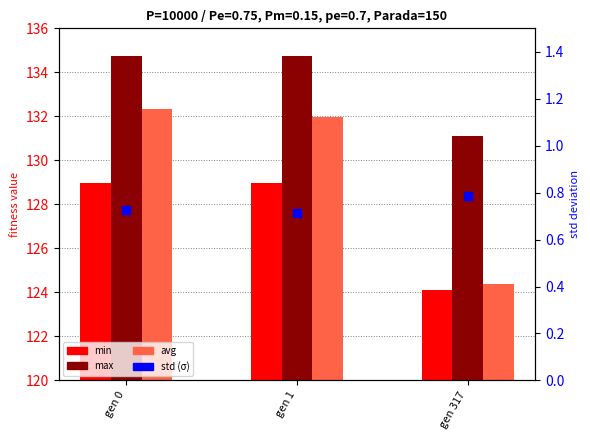

Which series reaches the maximum Y coordinate?

max